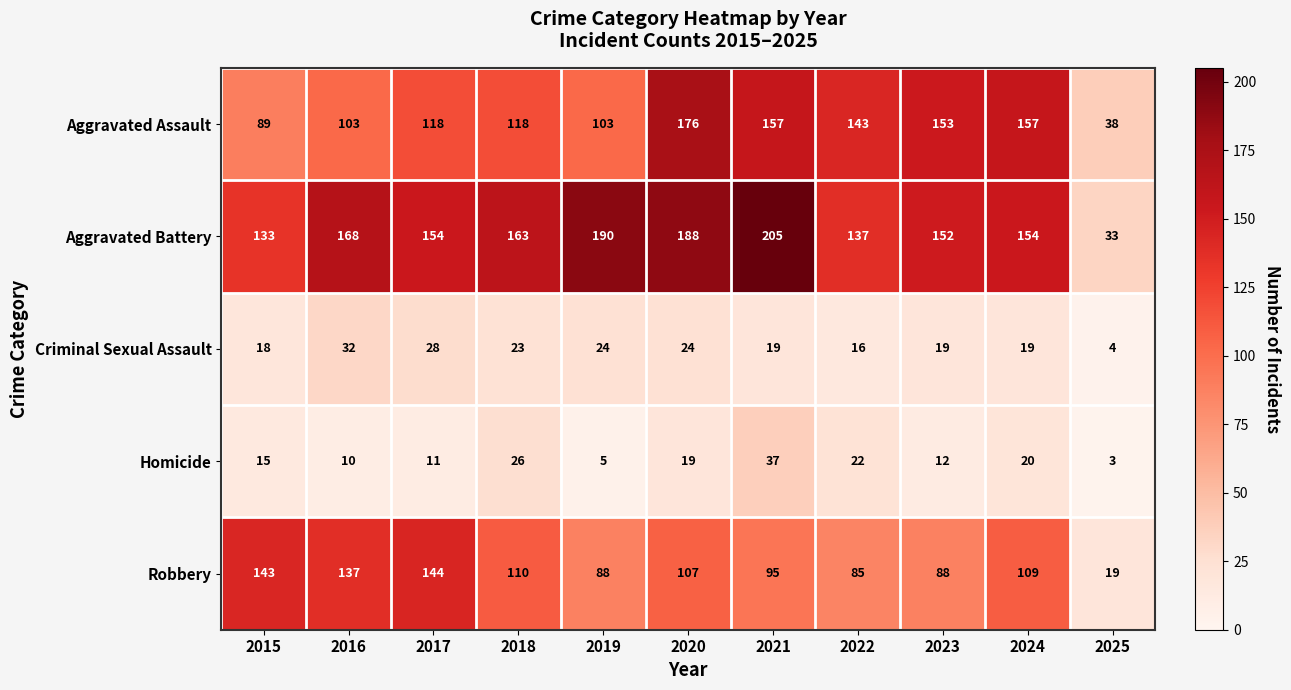

What is the total value across all series at 2024?

459